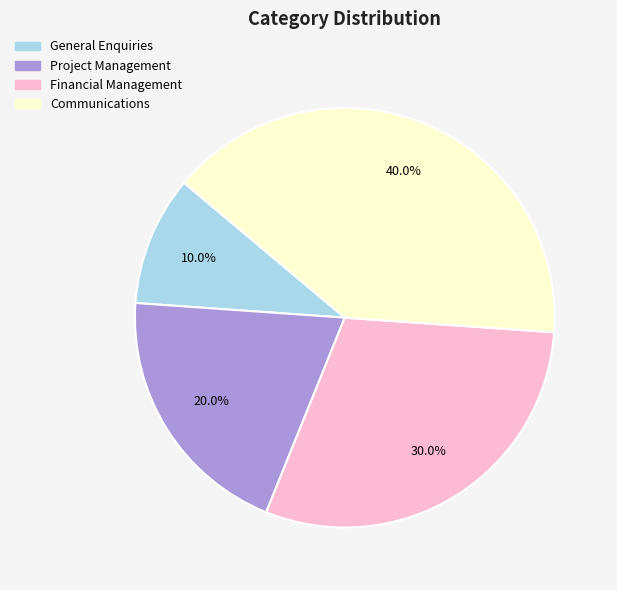

The Project Management slice represents 26% of the pie. True or false?

False